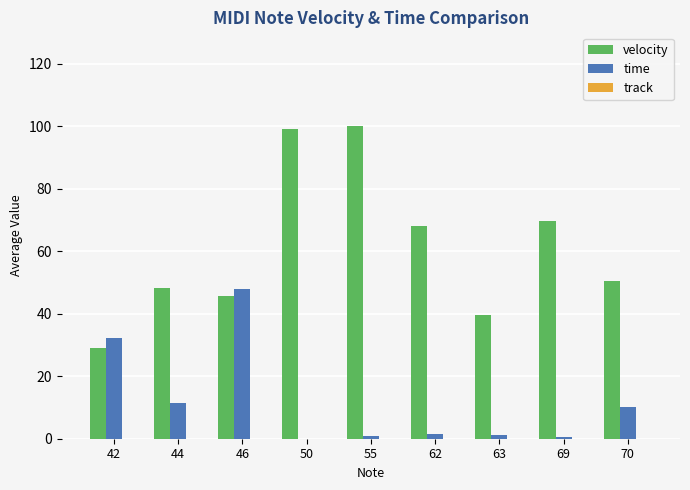

Which series changed the most between 44 and 46?

time